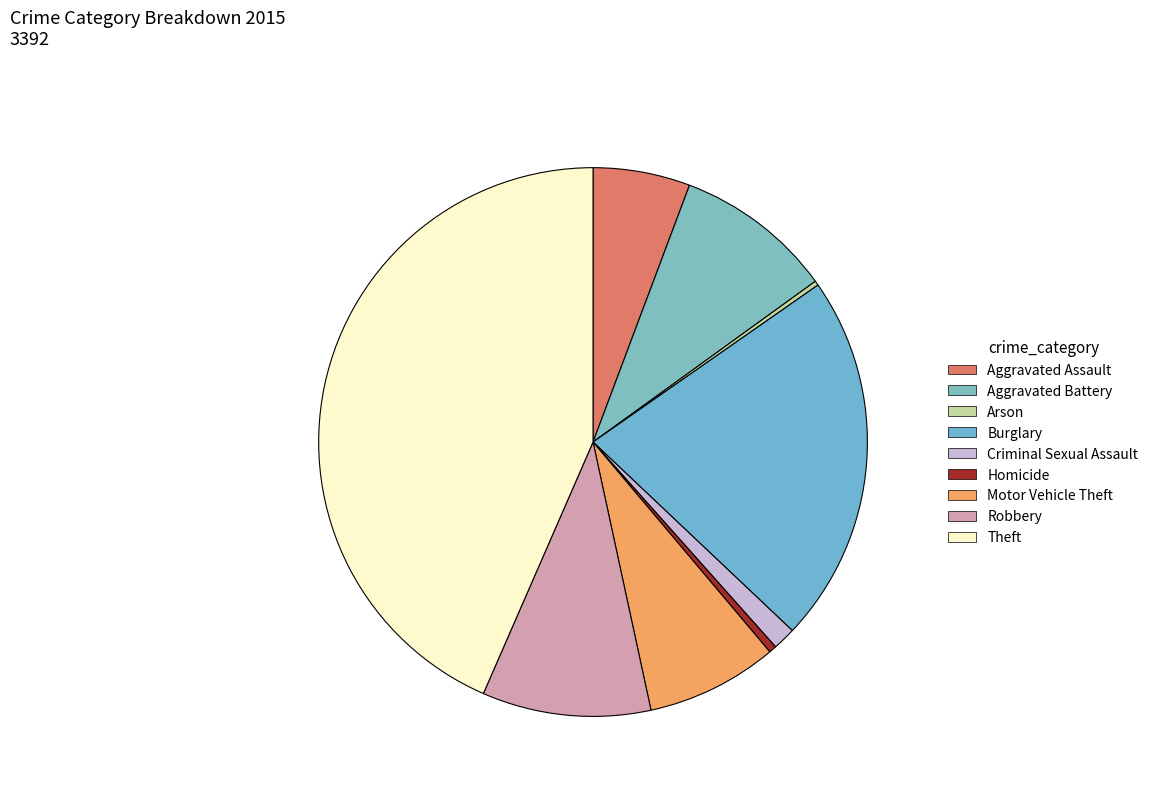

To the nearest percent, what is the difference between the Motor Vehicle Theft and Arson slice percentages?

7%